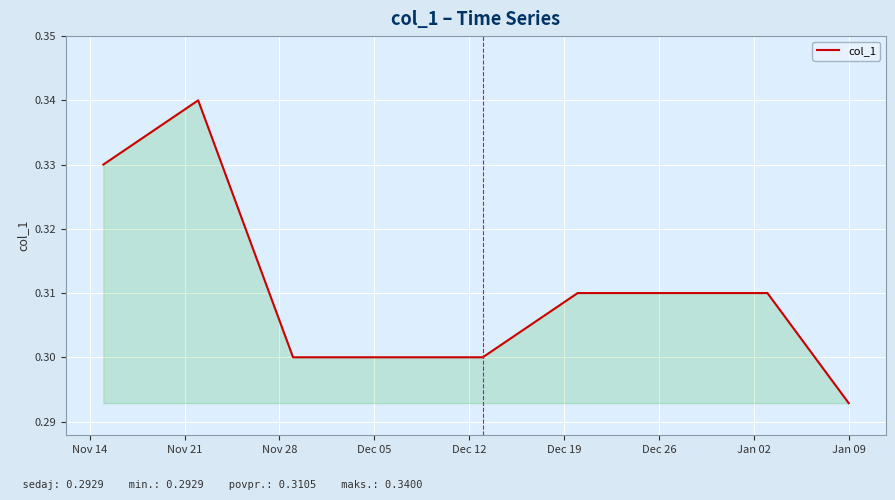

How many values are between 0 and 1?

40